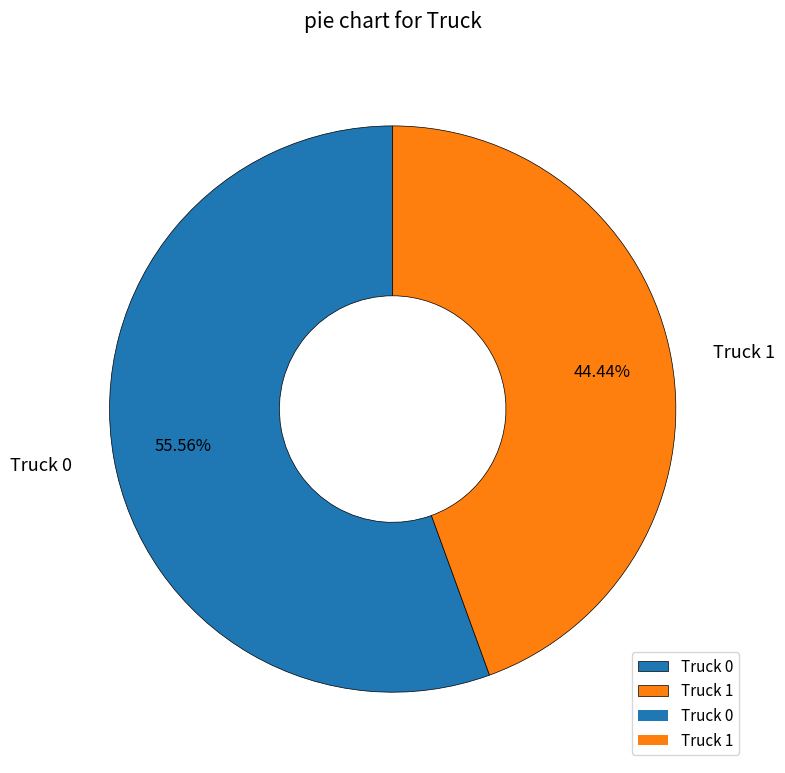

Combined, what portion of the pie is Truck 1 and Truck 0?

100.0%